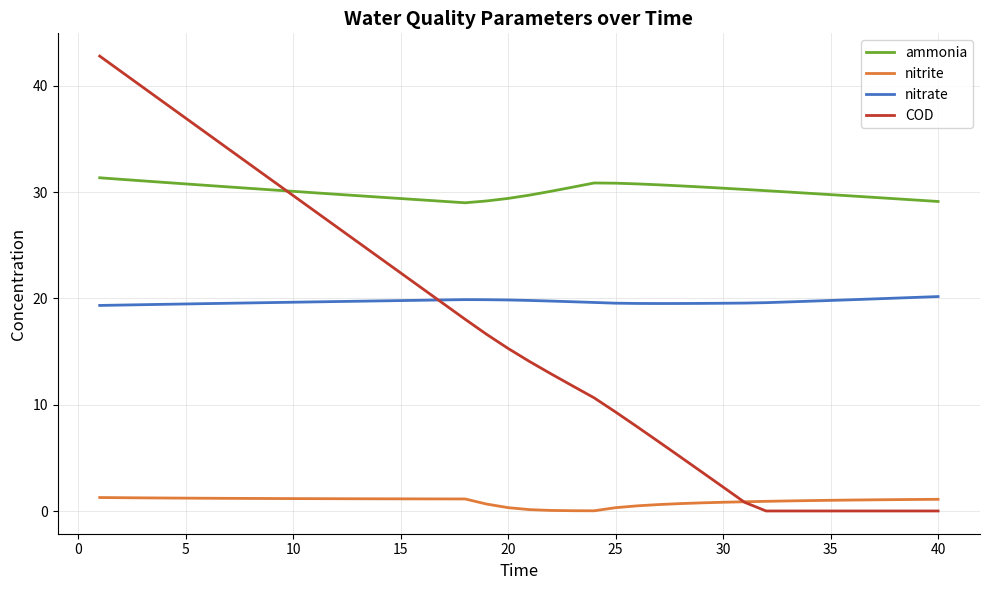

List the series in order of their peak value, lowest first.

nitrite, nitrate, ammonia, COD